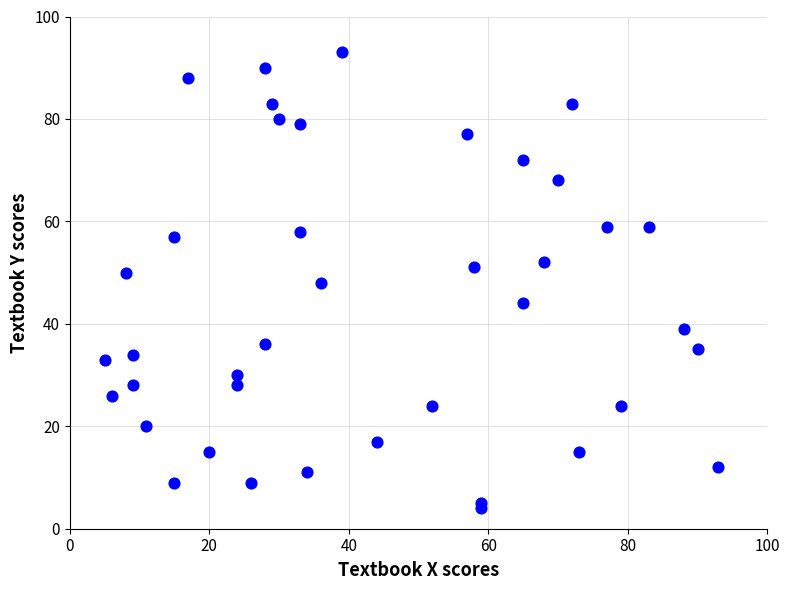

What is the range of Y values (max minus min)?

89